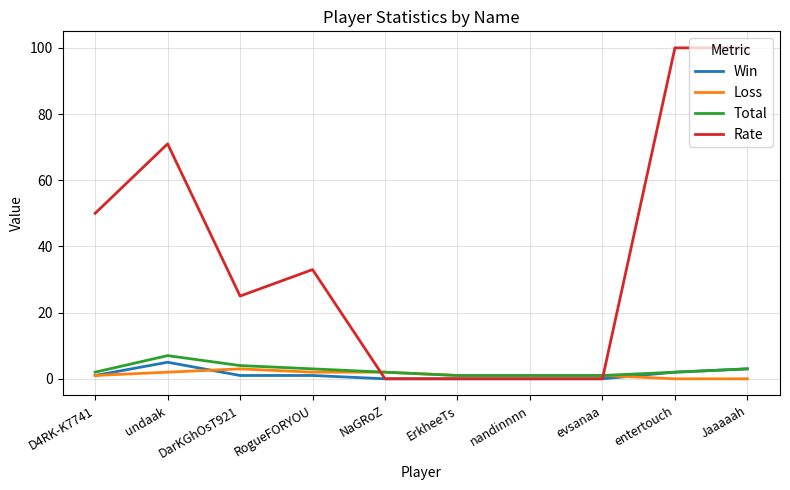

What is the difference between the Rate values at undaak and Jaaaaah?

29